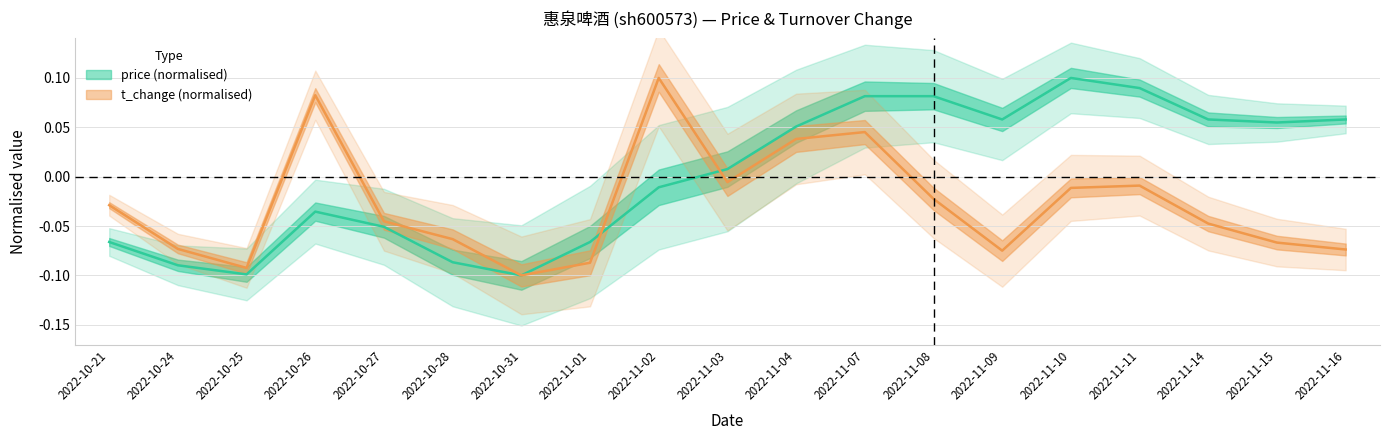

What is the label of the 1st point from the right?

2022-11-16